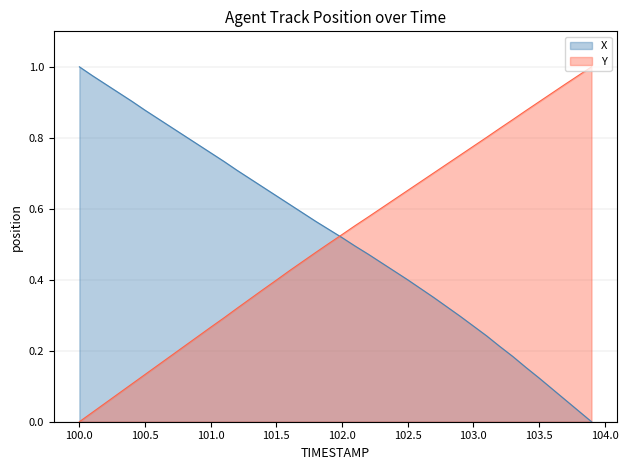

At which label does X reach its peak?

100.0